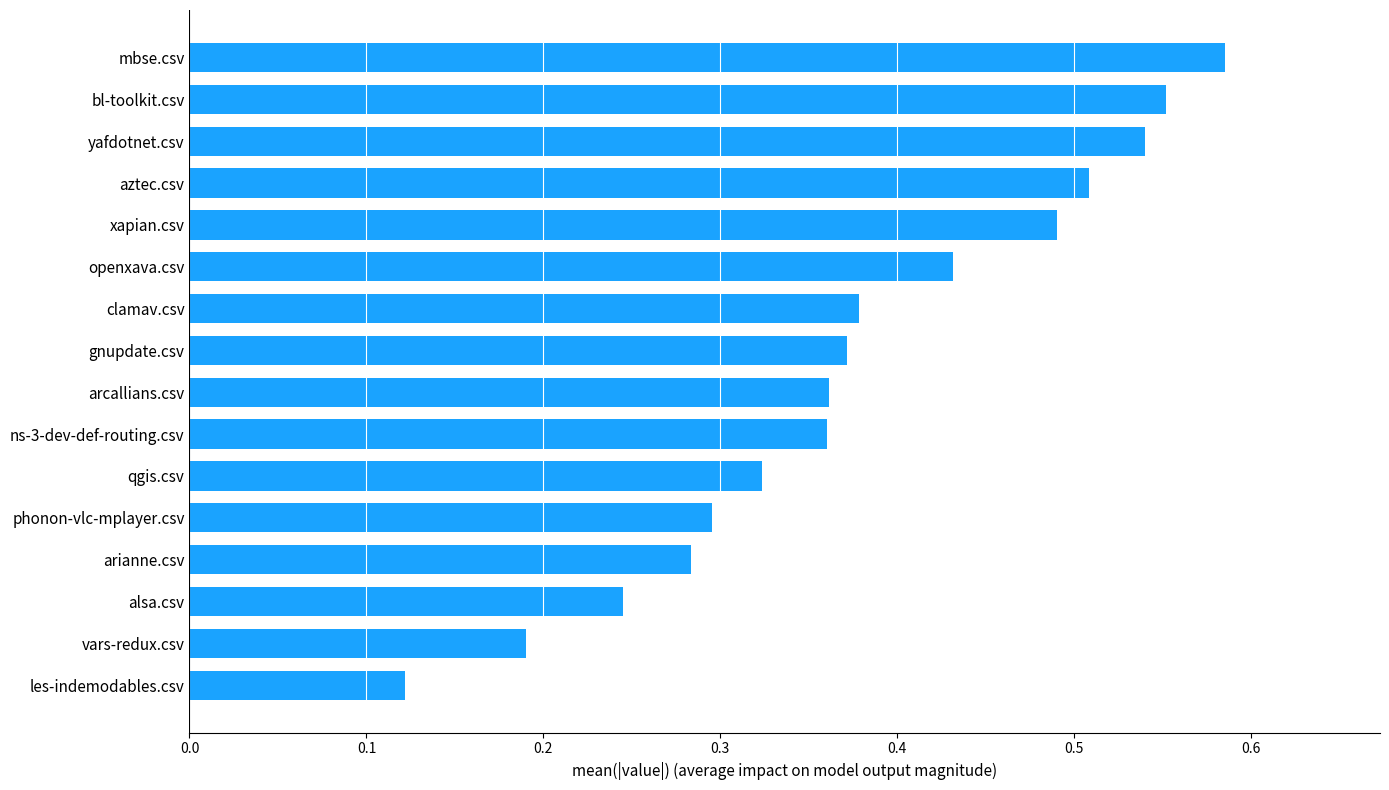

Which has a higher value, gnupdate.csv or bl-toolkit.csv?

bl-toolkit.csv